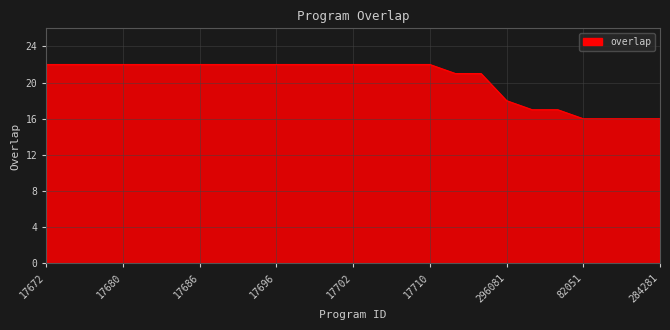

What is the greatest value displayed?

22